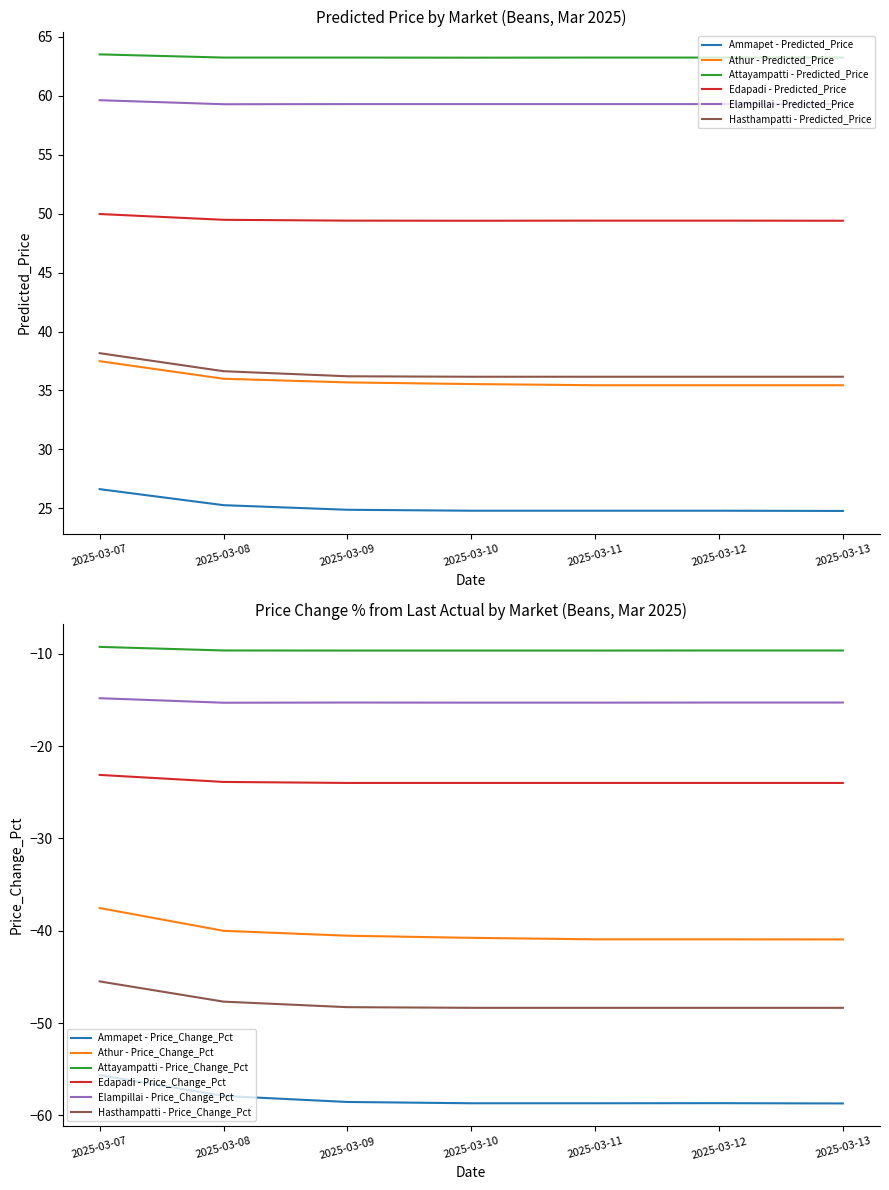

The Attayampatti - Predicted_Price series shows 63.5 at 2025-03-07. True or false?

True